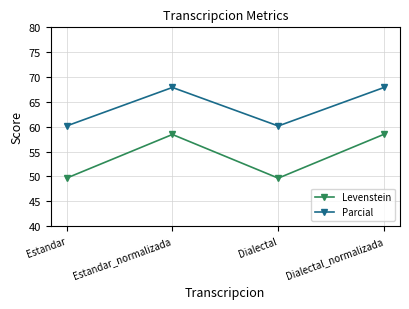

Rank the series by their average value, from lowest to highest.

Levenstein, Parcial